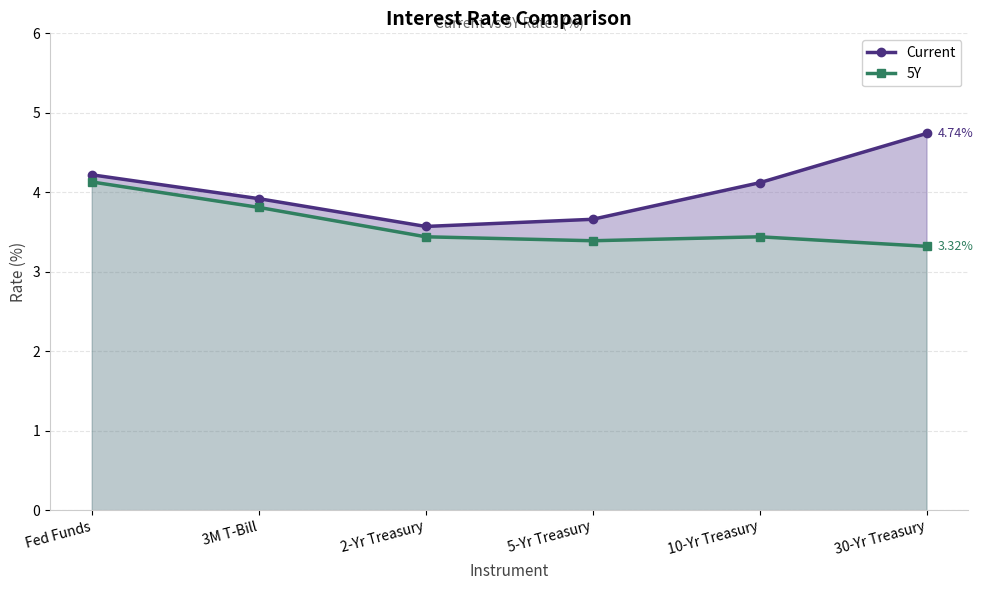

What position from the right is 30-Yr Treasury?

1